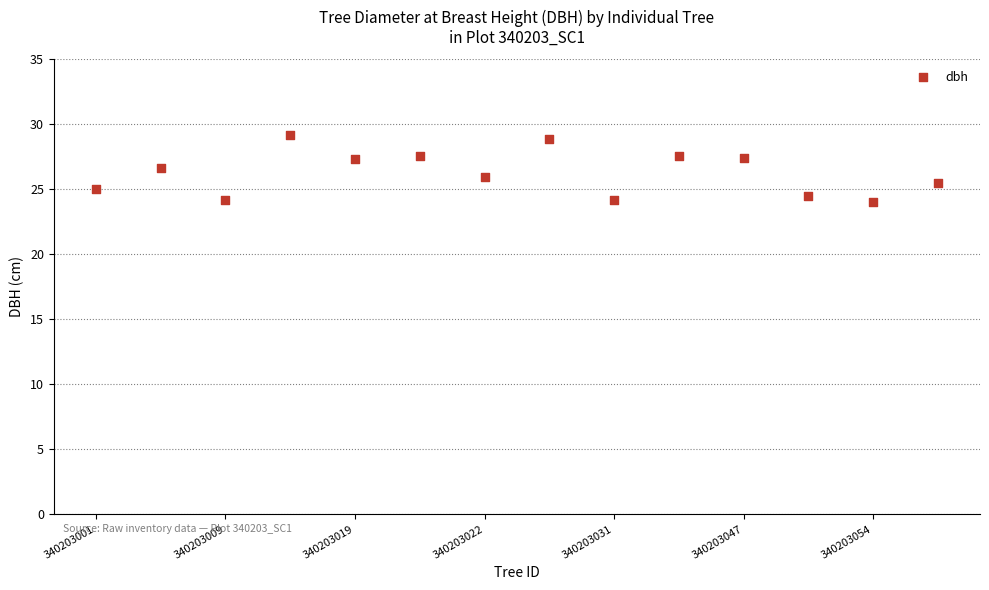

What is the range of Y values (max minus min)?

5.1